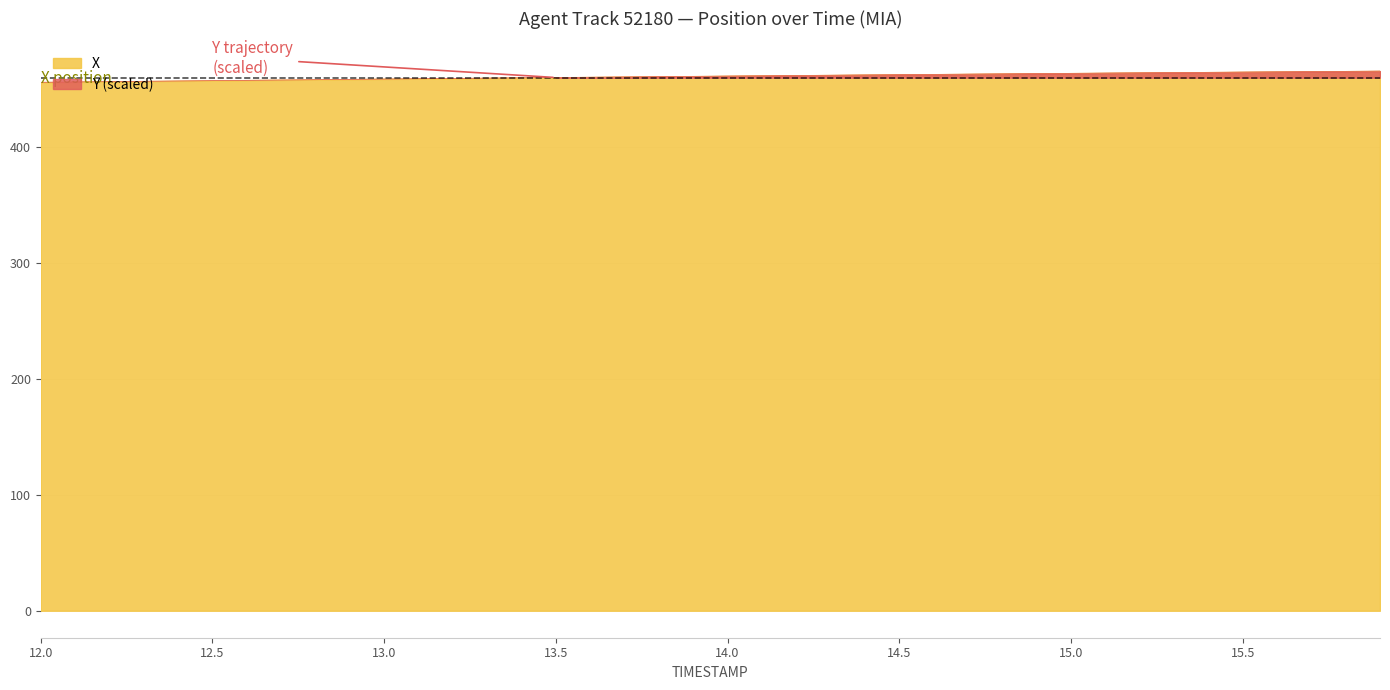

True or false: Y has a value of 464.6 at 15.4.

True